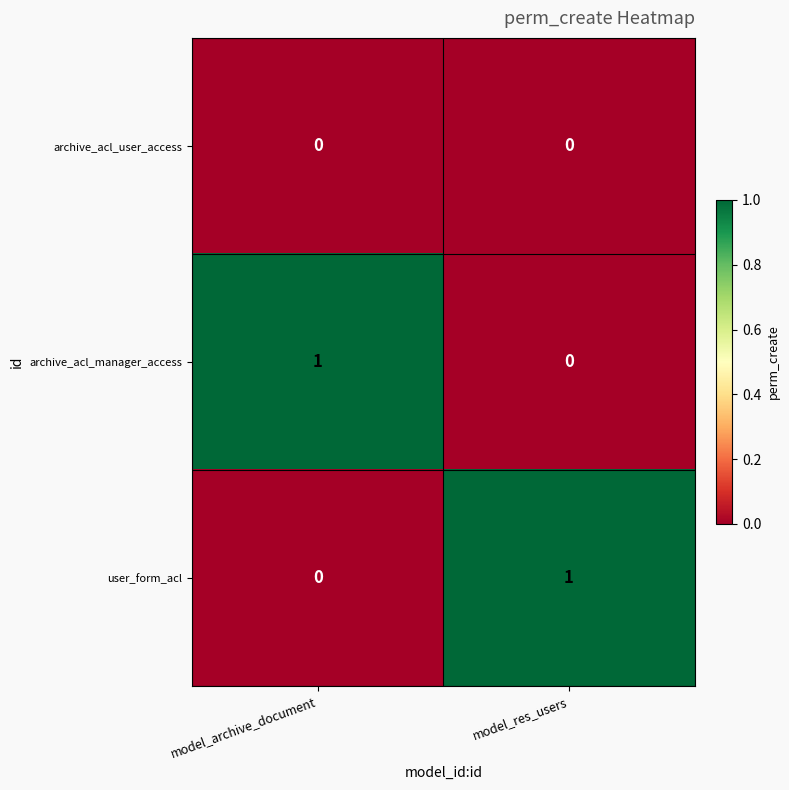

The user_form_acl series shows 1 at model_res_users. True or false?

True